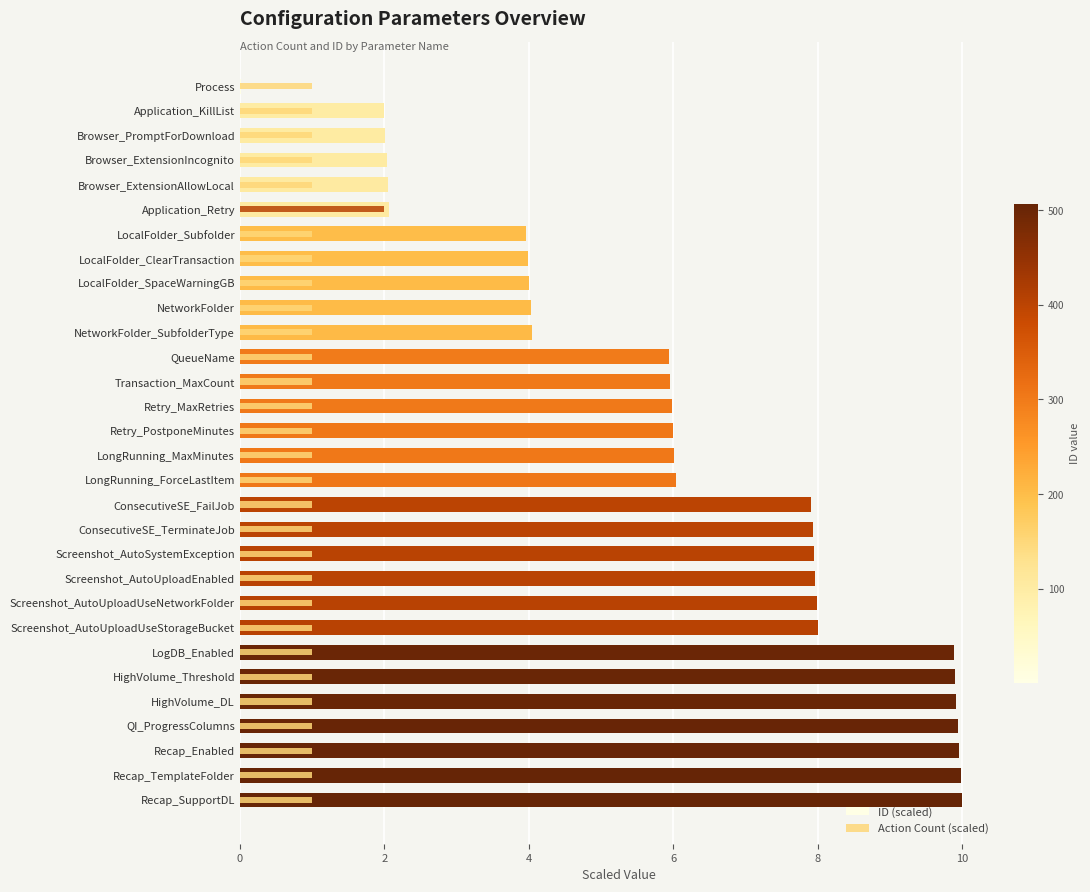

Are the bars horizontal?

Yes